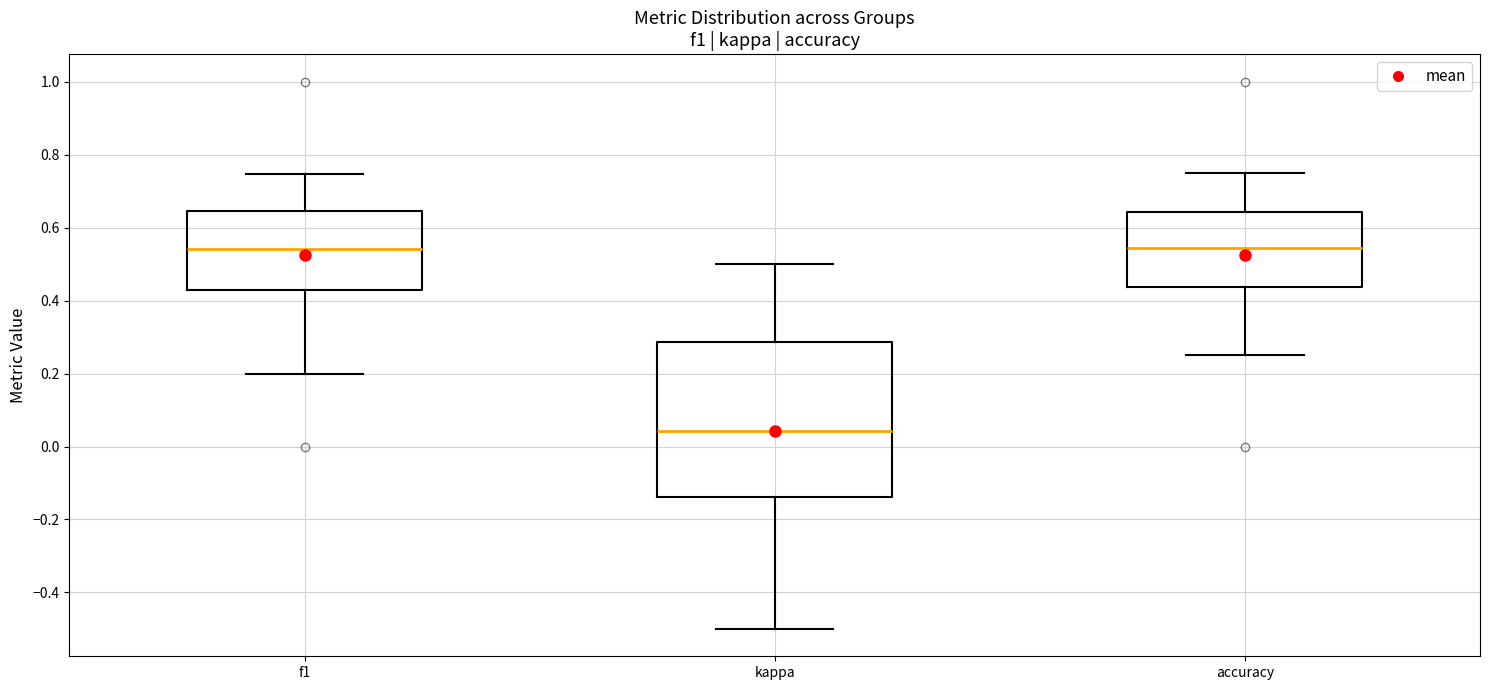

Reading left to right, read every box against the y-axis: the position of its median line, the range the box covers, and the ends of its whiskers. The values are not printed on the chart, so give them approximately, as read against the axis.

f1: median 0.54, box 0.44 to 0.64, whiskers 0.20 to 0.74
kappa: median 0.04, box -0.14 to 0.28, whiskers -0.50 to 0.50
accuracy: median 0.54, box 0.44 to 0.64, whiskers 0.26 to 0.76